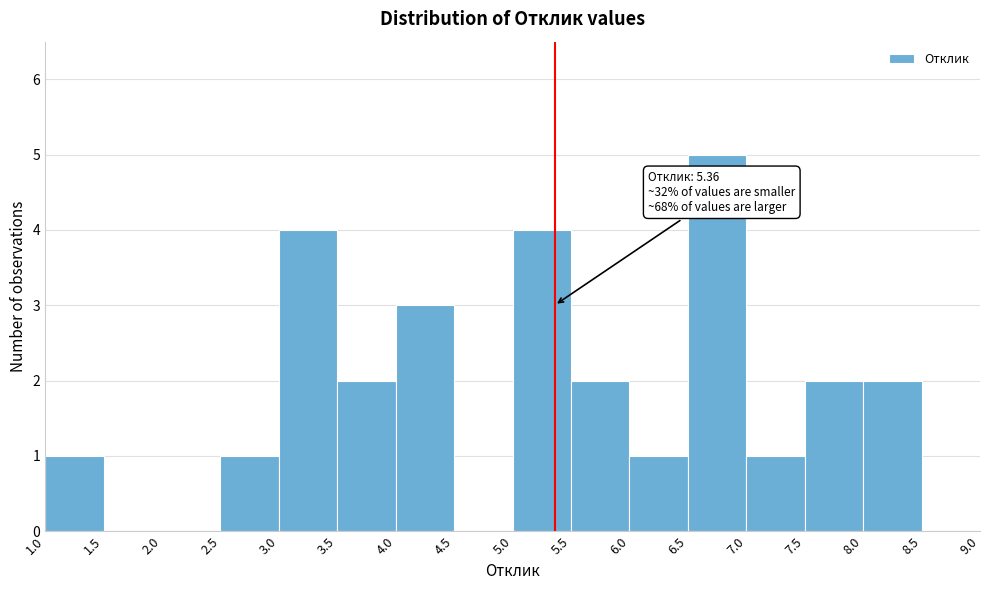

Which range on the x-axis has the tallest bar?

6.5 to 7.0